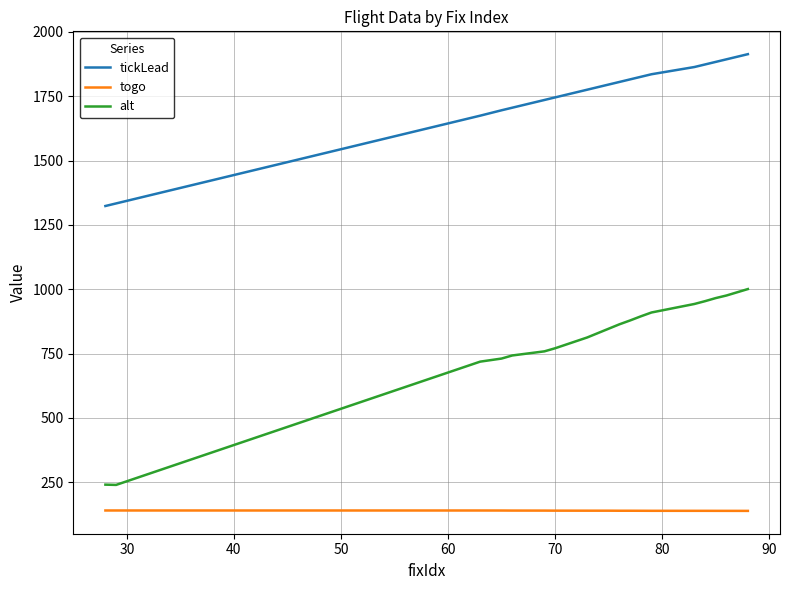

Which series has the widest spread of values?

alt